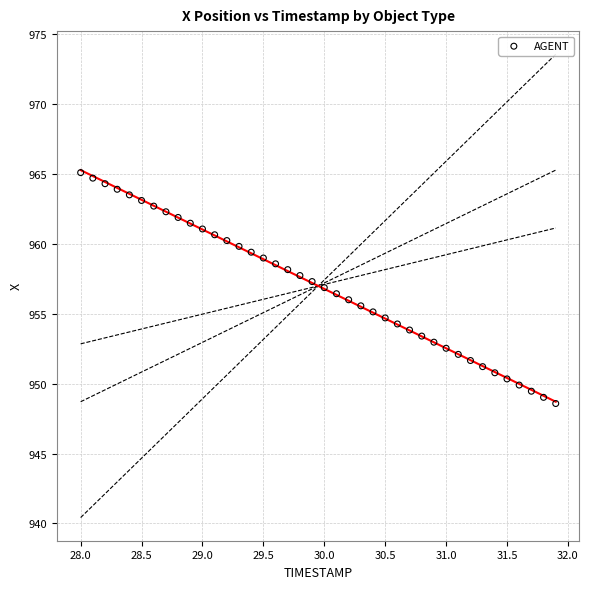

What is the range of Y values (max minus min)?

16.5